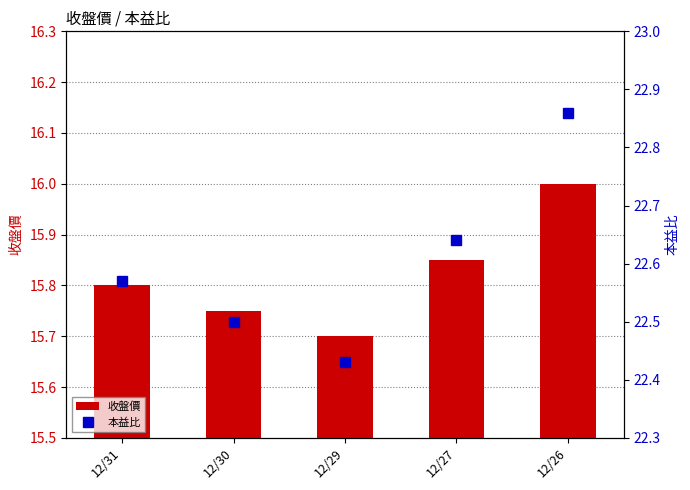

Reading left to right, what are all the values shown in this chart?

收盤價: 12/31=15.8	12/30=15.8	12/29=15.7	12/27=15.8	12/26=16.0
本益比: 12/31=22.6	12/30=22.5	12/29=22.4	12/27=22.6	12/26=22.9